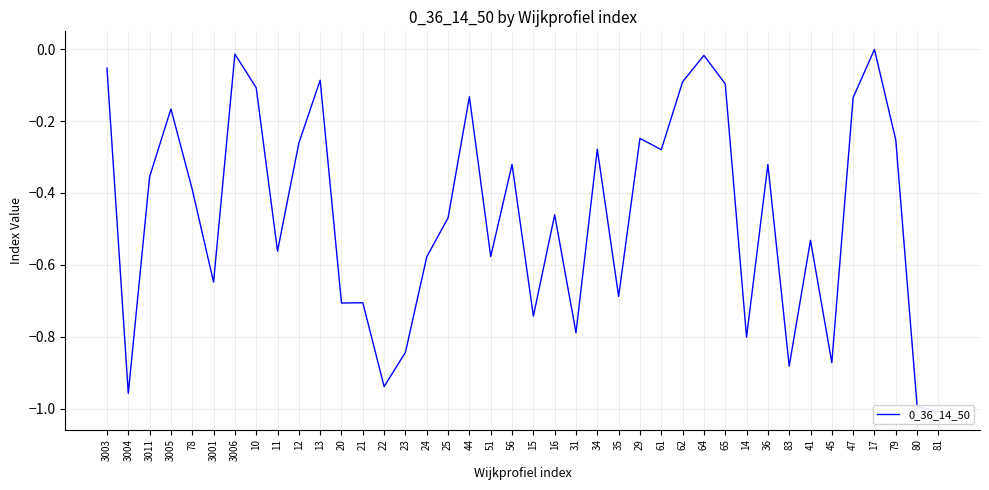

What is the minimum value shown in the chart?

-1.0